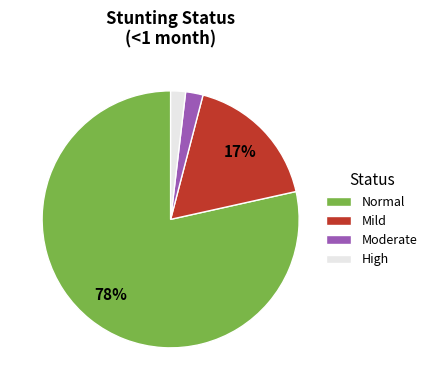

To the nearest percent, what is the difference between the largest and smallest slice percentages?

77%